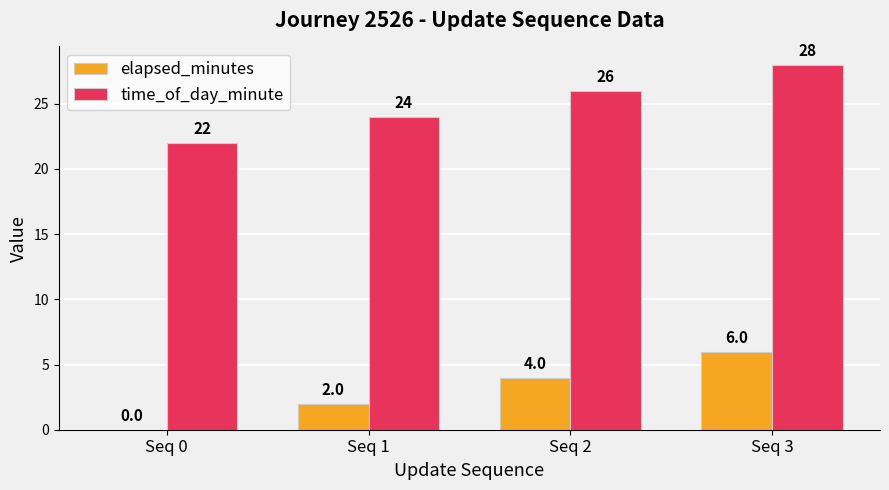

Reading left to right, transcribe all the data shown in this chart.

elapsed_minutes: 0	2	4	6
time_of_day_minute: 22	24	26	28